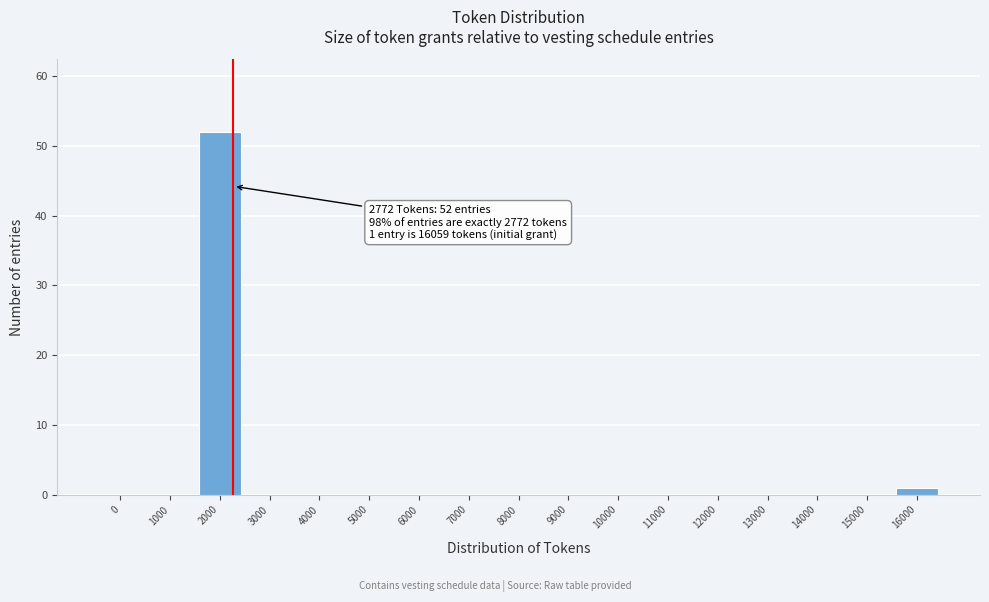

Reading left to right, transcribe all the data shown in this chart.

0=0	1000=0	2000=52	3000=0	4000=0	5000=0	6000=0	7000=0	8000=0	9000=0	10000=0	11000=0	12000=0	13000=0	14000=0	15000=0	16000=1